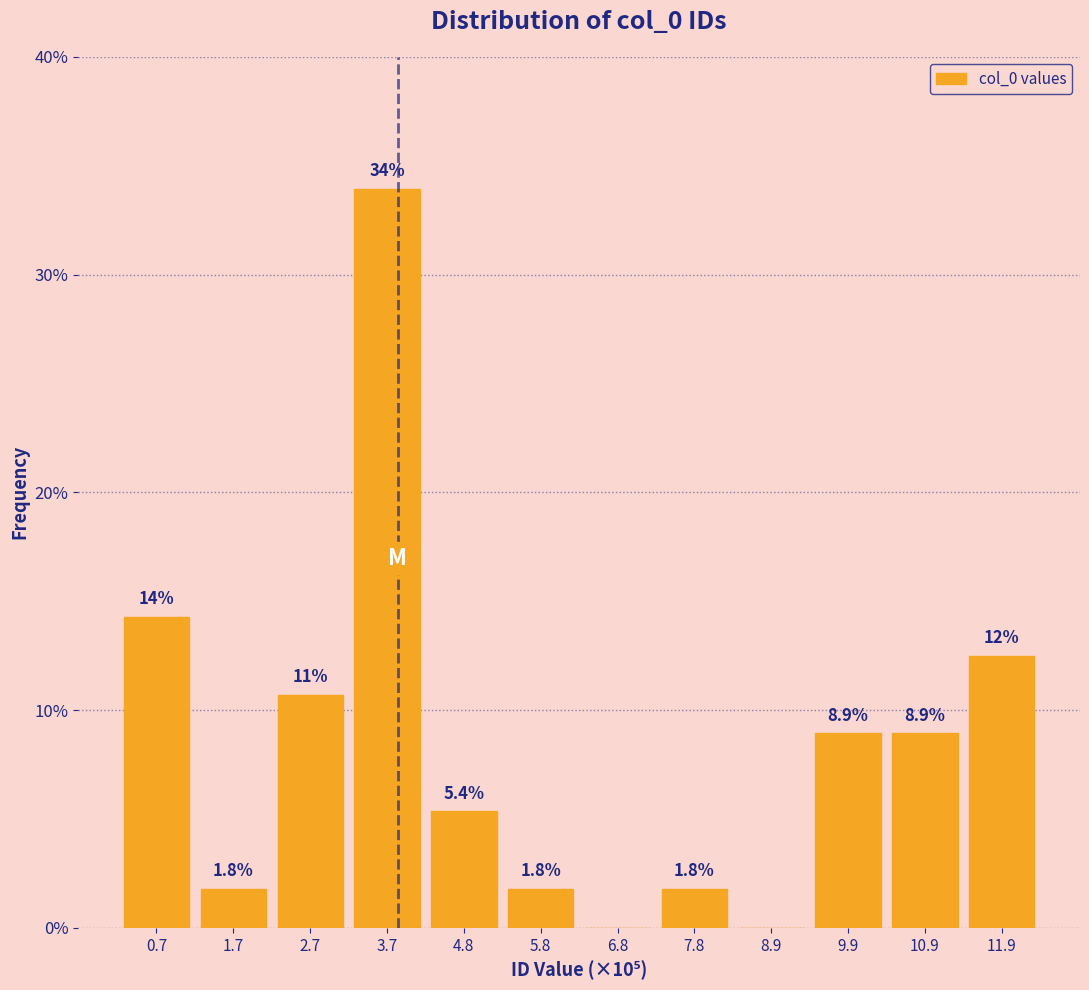

Reading right to left, what are all the values shown in this chart?

11.9=12.5	10.9=8.9	9.9=8.9	8.9=0.0	7.8=1.8	6.8=0.0	5.8=1.8	4.8=5.4	3.7=33.9	2.7=10.7	1.7=1.8	0.7=14.3